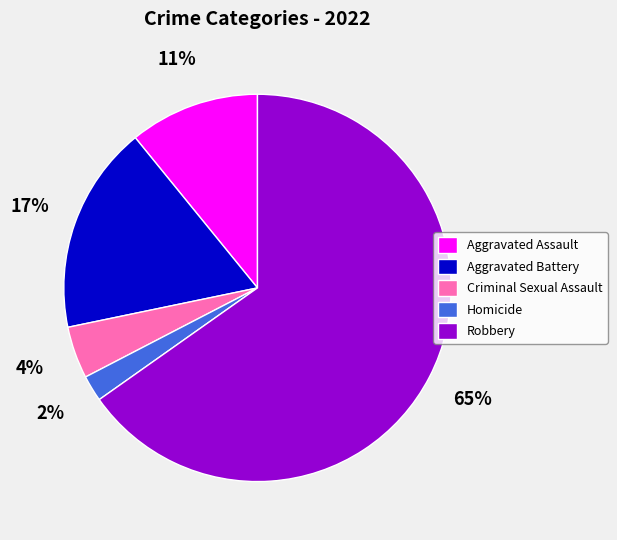

Is there a majority slice in this chart?

Yes